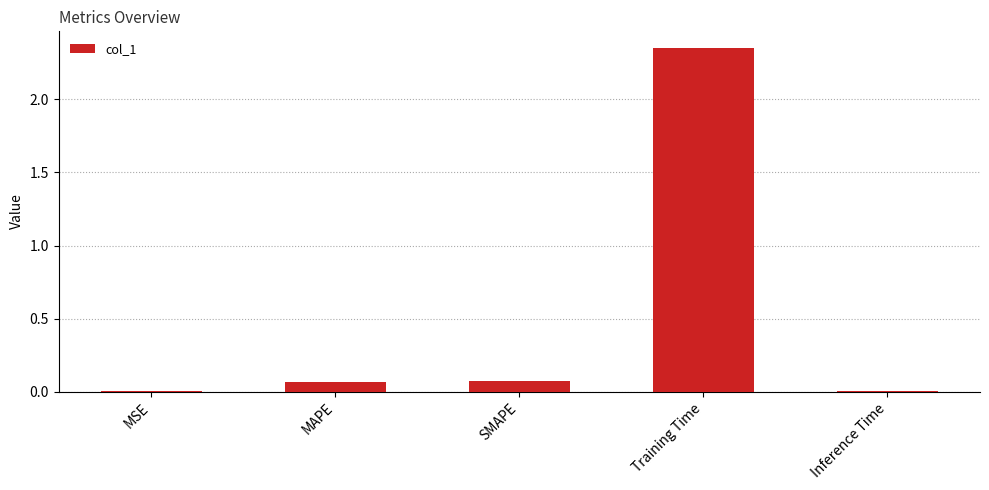

Which label corresponds to the largest value in the chart?

Training Time